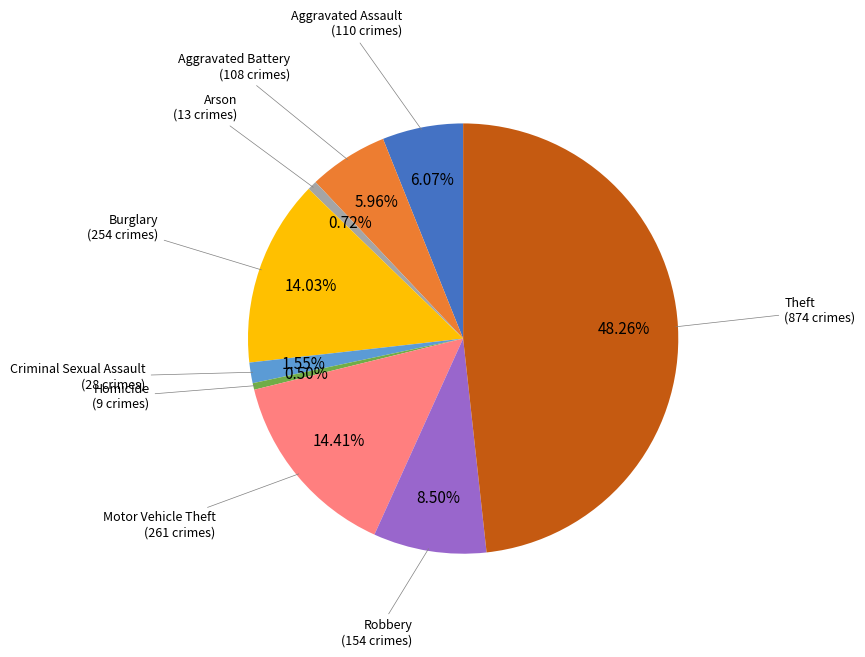

Does any single category account for the majority?

No